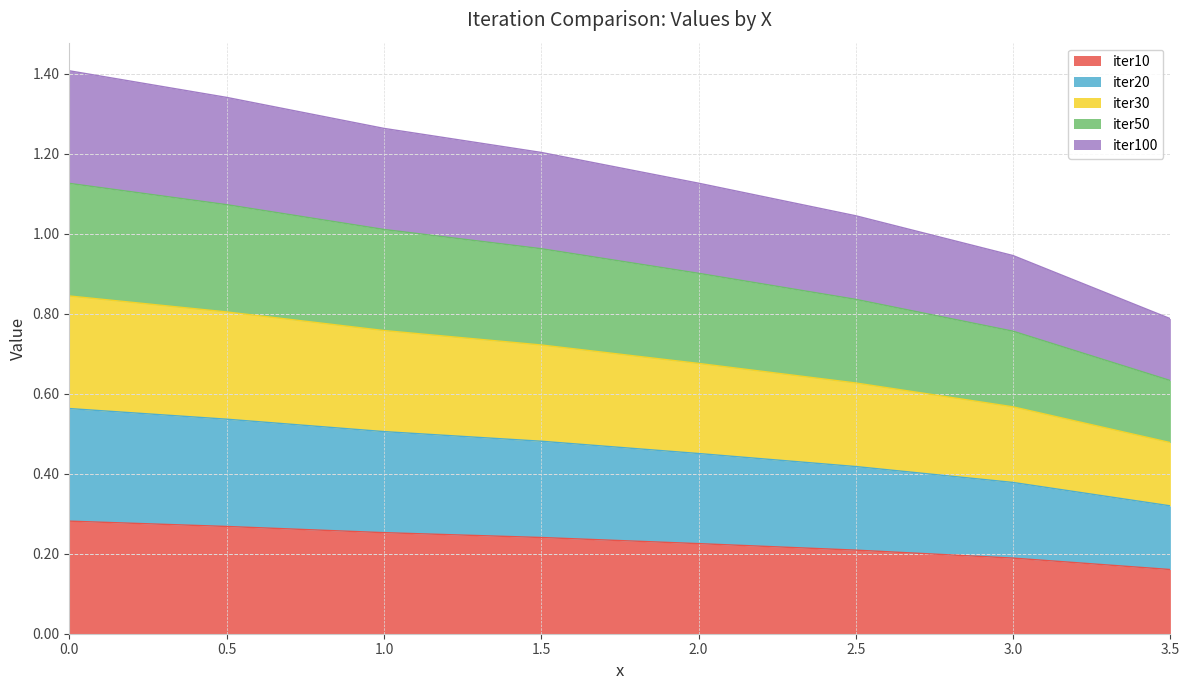

At which label is iter30 closest to 0?

3.5